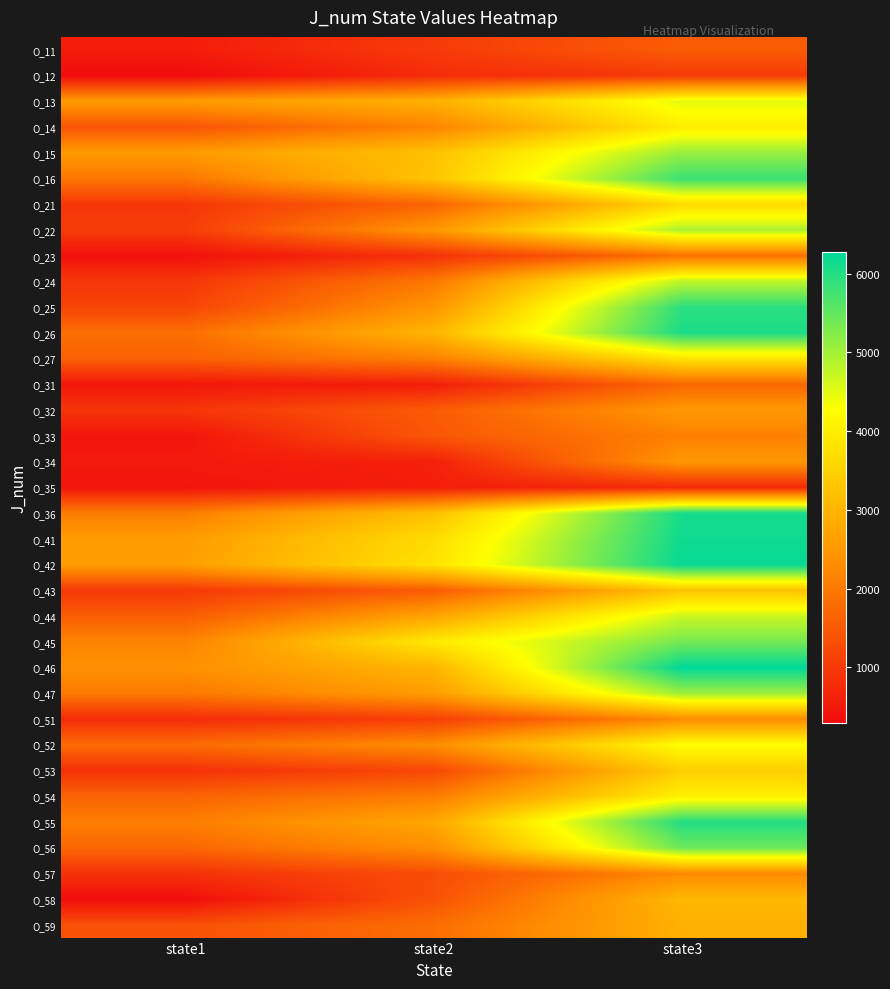

Reading left to right, what are all the values shown in this chart?

O_11: state1=556.0	state2=1027.5	state3=1553.7
O_12: state1=300.0	state2=791.2	state3=1018.3
O_13: state1=2551.0	state2=2928.6	state3=4494.2
O_14: state1=1416.0	state2=2166.9	state3=3991.3
O_15: state1=2542.0	state2=3223.0	state3=5094.2
O_16: state1=1960.0	state2=3266.9	state3=5813.7
O_21: state1=976.0	state2=1676.0	state3=3654.2
O_22: state1=1060.0	state2=2495.0	state3=4933.7
O_23: state1=380.0	state2=884.9	state3=1874.2
O_24: state1=960.0	state2=1987.5	state3=4813.7
O_25: state1=1180.0	state2=2440.0	state3=5933.7
O_26: state1=1836.0	state2=3020.0	state3=6053.7
O_27: state1=1616.0	state2=2100.7	state3=3813.7
O_31: state1=476.0	state2=583.1	state3=1718.3
O_32: state1=936.0	state2=1527.5	state3=2518.3
O_33: state1=440.0	state2=1464.9	state3=2118.3
O_34: state1=516.0	state2=616.0	state3=2494.2
O_35: state1=440.0	state2=584.2	state3=751.2
O_36: state1=2060.0	state2=3195.0	state3=6095.7
O_41: state1=2571.0	state2=3674.4	state3=6155.7
O_42: state1=2596.0	state2=3794.4	state3=6215.7
O_43: state1=1000.0	state2=1540.7	state3=3251.3
O_44: state1=1556.0	state2=2707.5	state3=4691.3
O_45: state1=2156.0	state2=3914.4	state3=5364.2
O_46: state1=2380.0	state2=3007.5	state3=6275.7
O_47: state1=1996.0	state2=2576.0	state3=5053.7
O_51: state1=800.0	state2=1087.5	state3=2293.7
O_52: state1=1776.0	state2=2316.0	state3=4274.2
O_53: state1=876.0	state2=1226.9	state3=3434.2
O_54: state1=1656.0	state2=2055.0	state3=4054.2
O_55: state1=2076.0	state2=2755.0	state3=6004.2
O_56: state1=1716.0	state2=2326.9	state3=5431.3
O_57: state1=880.0	state2=1307.5	state3=2274.2
O_58: state1=320.0	state2=1378.8	state3=3053.7
O_59: state1=1380.0	state2=1818.8	state3=2918.3